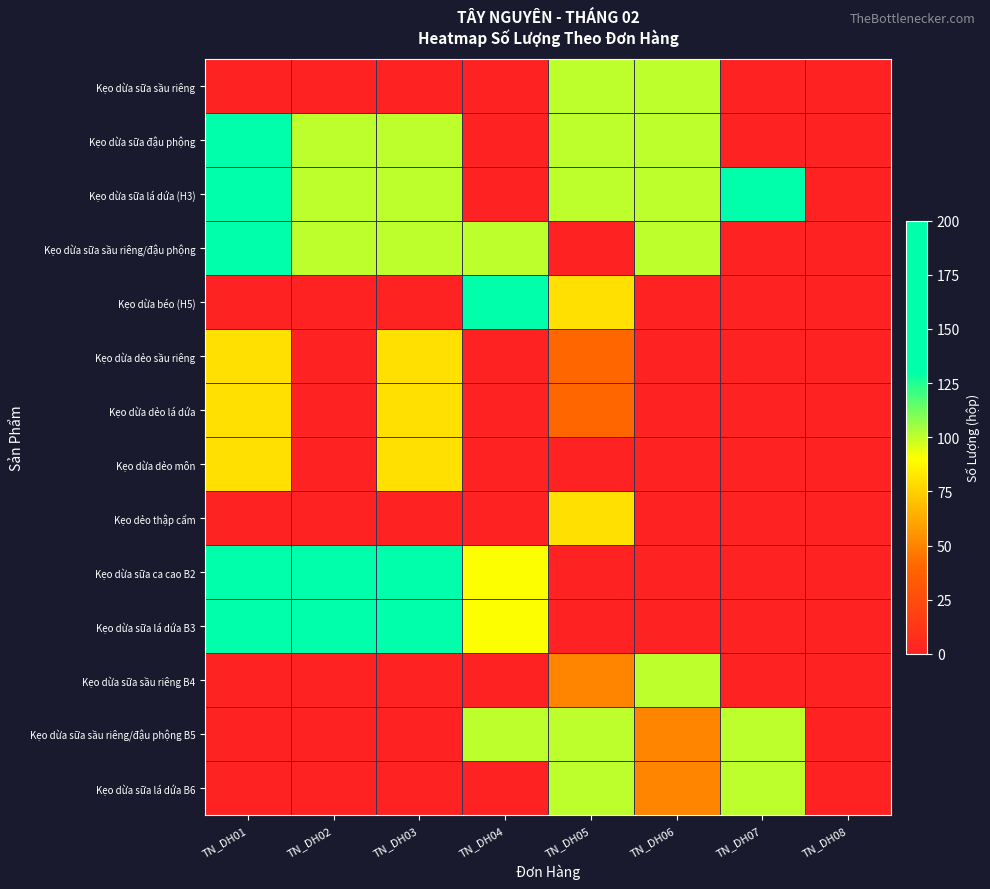

Reading left to right, what are all the values shown in this chart?

Kẹo dừa sữa sầu riêng: TN_DH01=0	TN_DH02=0	TN_DH03=0	TN_DH04=0	TN_DH05=100	TN_DH06=100	TN_DH07=0	TN_DH08=0
Kẹo dừa sữa đậu phộng: TN_DH01=150	TN_DH02=100	TN_DH03=100	TN_DH04=0	TN_DH05=100	TN_DH06=100	TN_DH07=0	TN_DH08=0
Kẹo dừa sữa lá dứa (H3): TN_DH01=150	TN_DH02=100	TN_DH03=100	TN_DH04=0	TN_DH05=100	TN_DH06=100	TN_DH07=150	TN_DH08=0
Kẹo dừa sữa sầu riêng/đậu phộng: TN_DH01=150	TN_DH02=100	TN_DH03=100	TN_DH04=100	TN_DH05=0	TN_DH06=100	TN_DH07=0	TN_DH08=0
Kẹo dừa béo (H5): TN_DH01=0	TN_DH02=0	TN_DH03=0	TN_DH04=240	TN_DH05=80	TN_DH06=0	TN_DH07=0	TN_DH08=0
Kẹo dừa dẻo sầu riêng: TN_DH01=80	TN_DH02=0	TN_DH03=80	TN_DH04=0	TN_DH05=40	TN_DH06=0	TN_DH07=0	TN_DH08=0
Kẹo dừa dẻo lá dứa: TN_DH01=80	TN_DH02=0	TN_DH03=80	TN_DH04=0	TN_DH05=40	TN_DH06=0	TN_DH07=0	TN_DH08=0
Kẹo dừa dẻo môn: TN_DH01=80	TN_DH02=0	TN_DH03=80	TN_DH04=0	TN_DH05=0	TN_DH06=0	TN_DH07=0	TN_DH08=0
Kẹo dẻo thập cẩm: TN_DH01=0	TN_DH02=0	TN_DH03=0	TN_DH04=0	TN_DH05=80	TN_DH06=0	TN_DH07=0	TN_DH08=0
Kẹo dừa sữa ca cao B2: TN_DH01=180	TN_DH02=180	TN_DH03=180	TN_DH04=90	TN_DH05=0	TN_DH06=0	TN_DH07=0	TN_DH08=0
Kẹo dừa sữa lá dứa B3: TN_DH01=180	TN_DH02=180	TN_DH03=180	TN_DH04=90	TN_DH05=0	TN_DH06=0	TN_DH07=0	TN_DH08=0
Kẹo dừa sữa sầu riêng B4: TN_DH01=0	TN_DH02=0	TN_DH03=0	TN_DH04=0	TN_DH05=50	TN_DH06=100	TN_DH07=0	TN_DH08=0
Kẹo dừa sữa sầu riêng/đậu phộng B5: TN_DH01=0	TN_DH02=0	TN_DH03=0	TN_DH04=100	TN_DH05=100	TN_DH06=50	TN_DH07=100	TN_DH08=0
Kẹo dừa sữa lá dứa B6: TN_DH01=0	TN_DH02=0	TN_DH03=0	TN_DH04=0	TN_DH05=100	TN_DH06=50	TN_DH07=100	TN_DH08=0